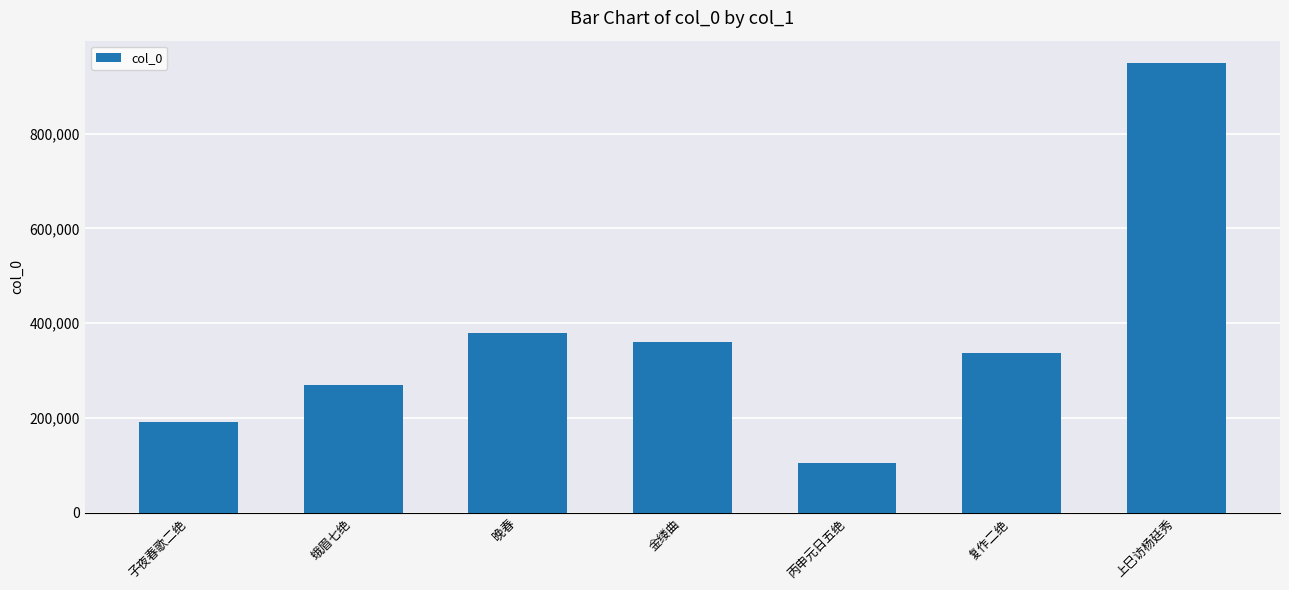

How many data points are less than 337096?

3